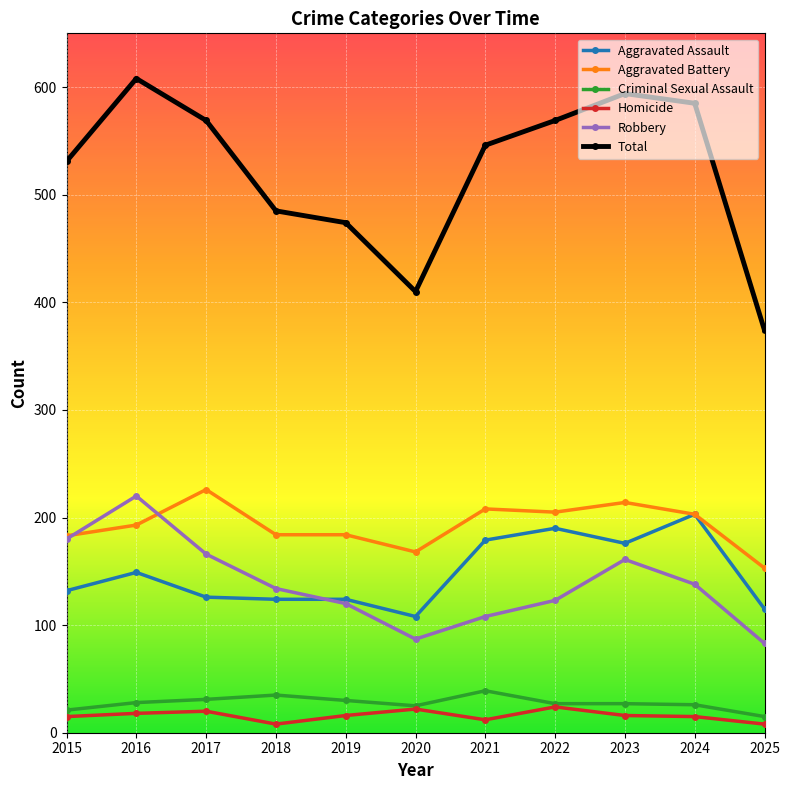

Which series has the widest spread of values?

Total